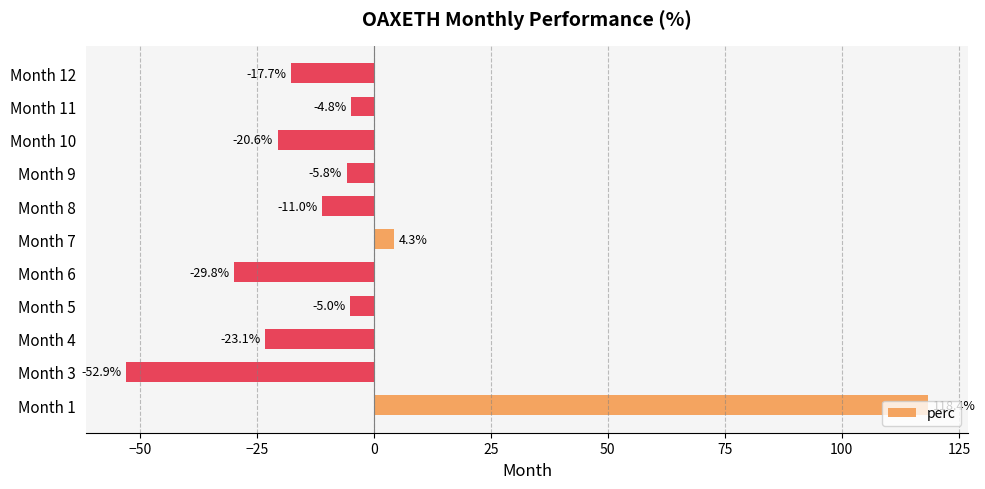

What is the sum of all values?

-48.0